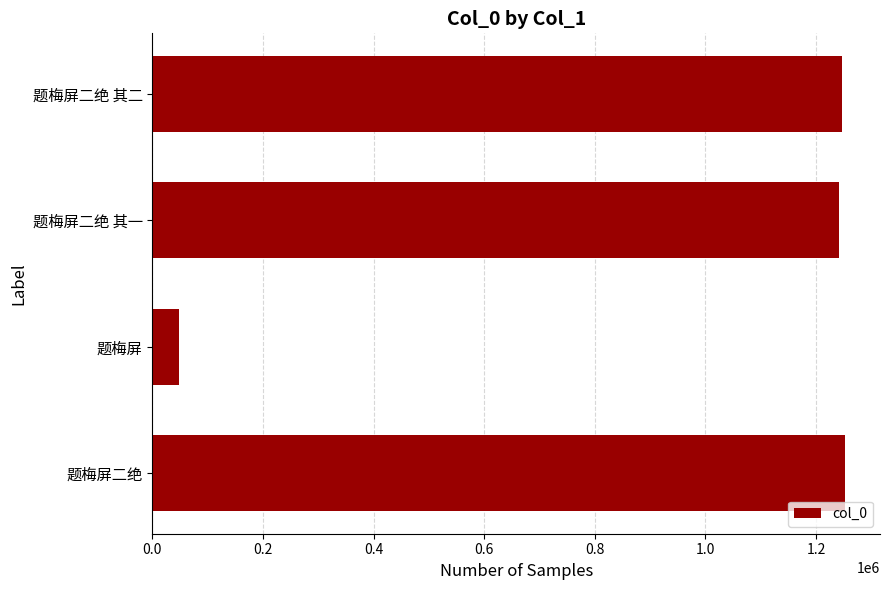

What is the difference between the maximum and minimum values?

1205495